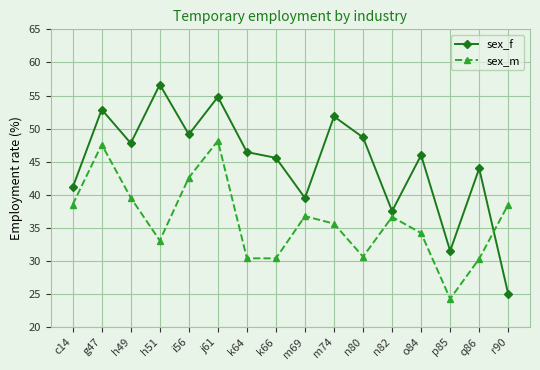

Which category has the highest value in the sex_f series?

h51